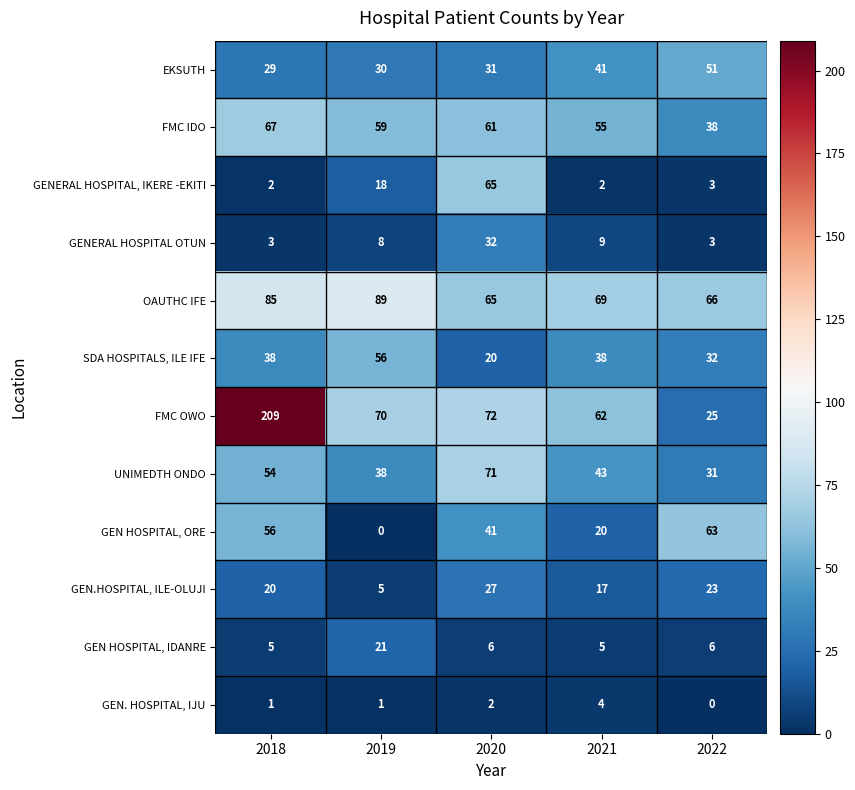

What is the difference between the EKSUTH values at 2018 and 2022?

22